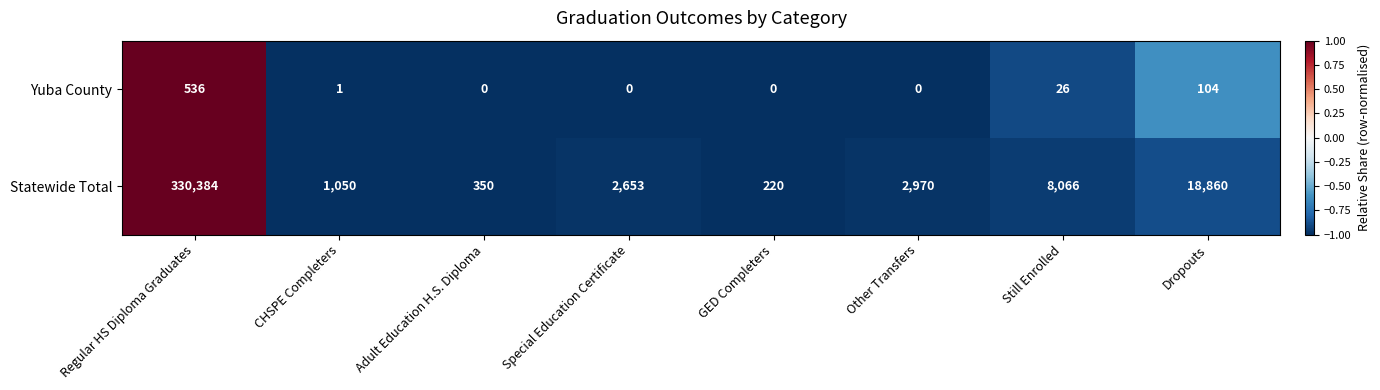

Which series has the largest range (max minus min)?

Statewide Total